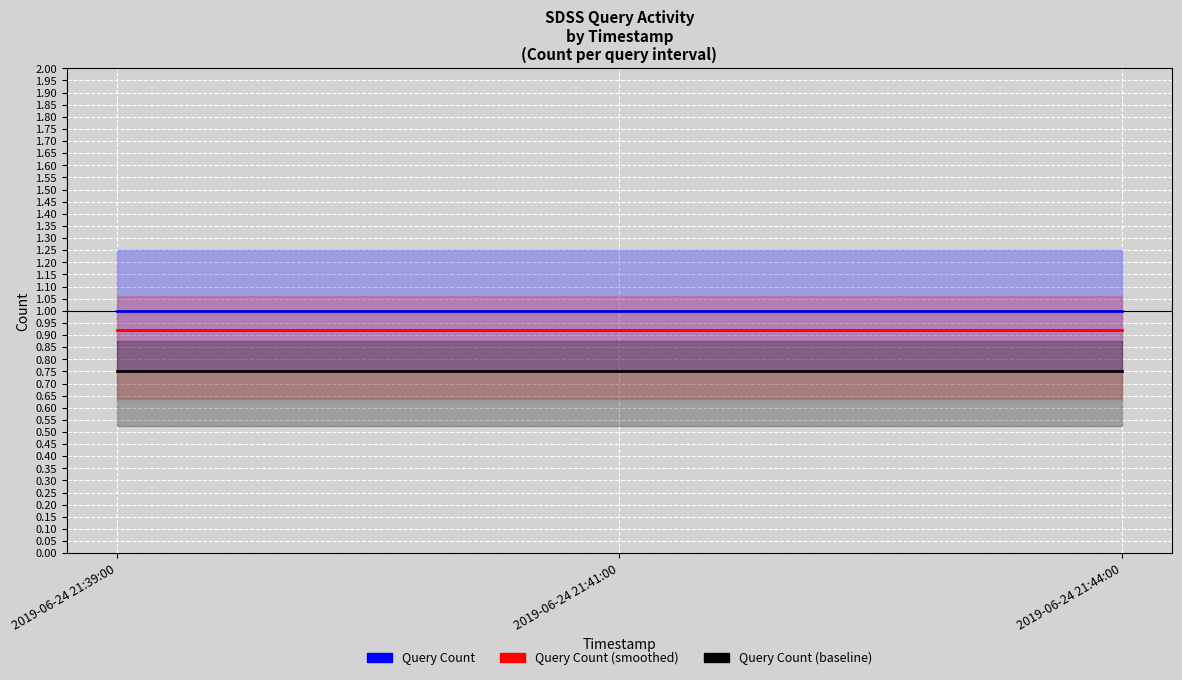

What is the maximum value for Query Count (baseline)?

0.8